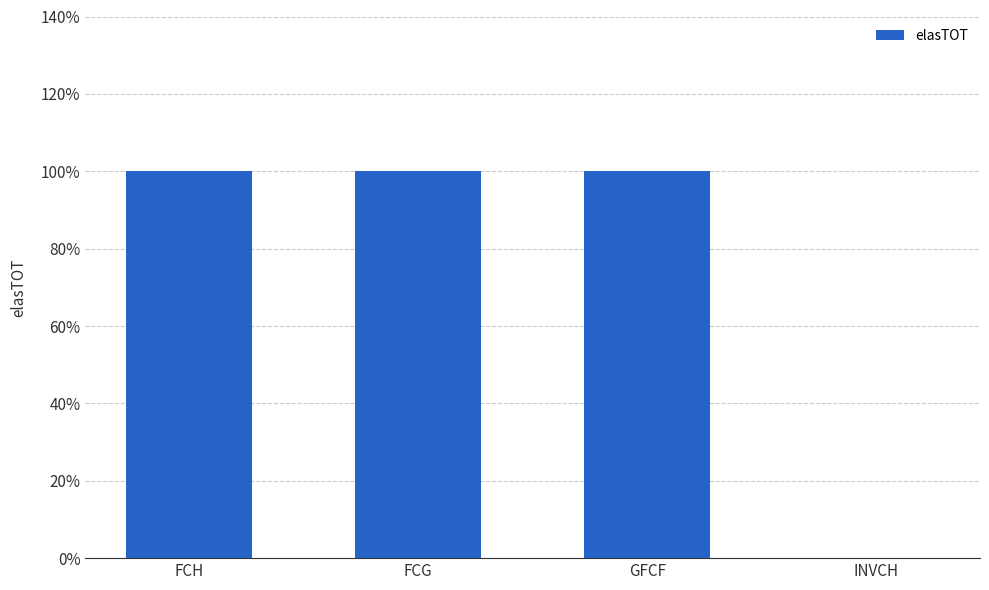

Reading right to left, extract all data points from this chart.

0	1	1	1